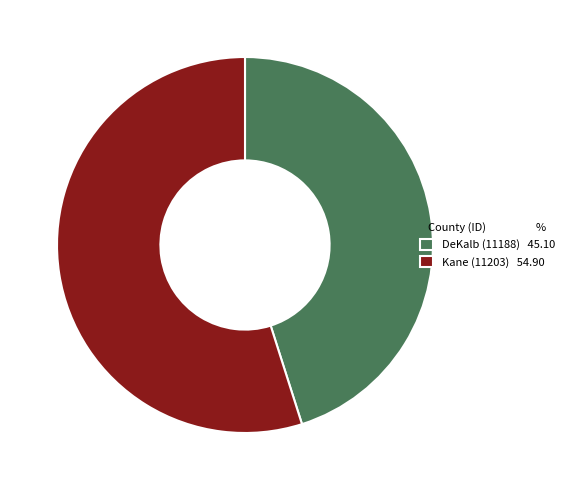

Is DeKalb (11188) the majority of the pie?

No